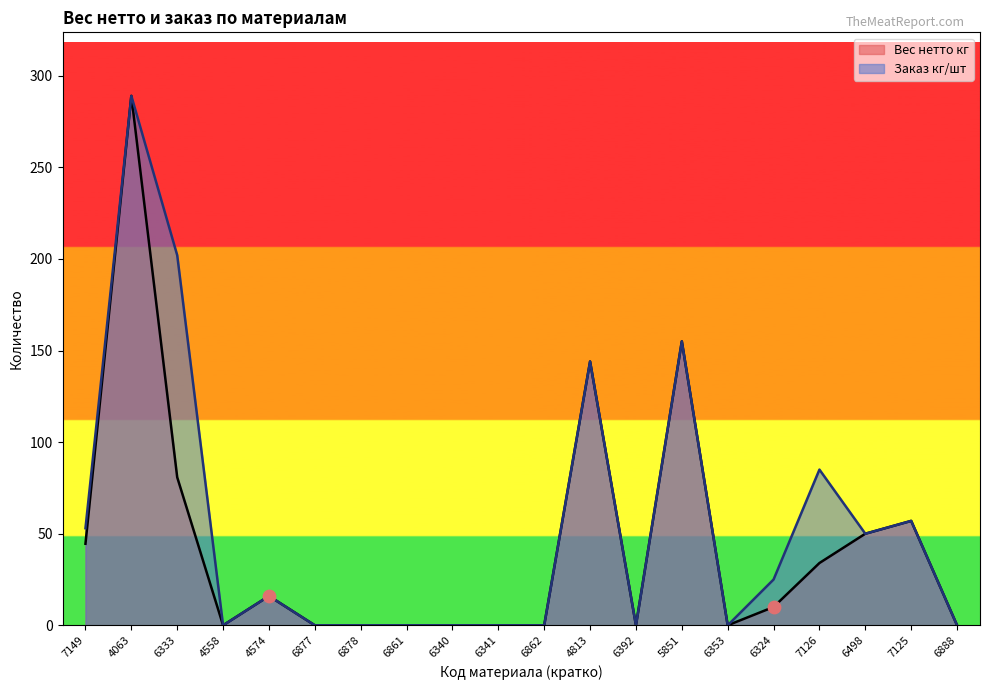

What are all the series names shown in the legend?

Вес нетто кг, Заказ кг/шт